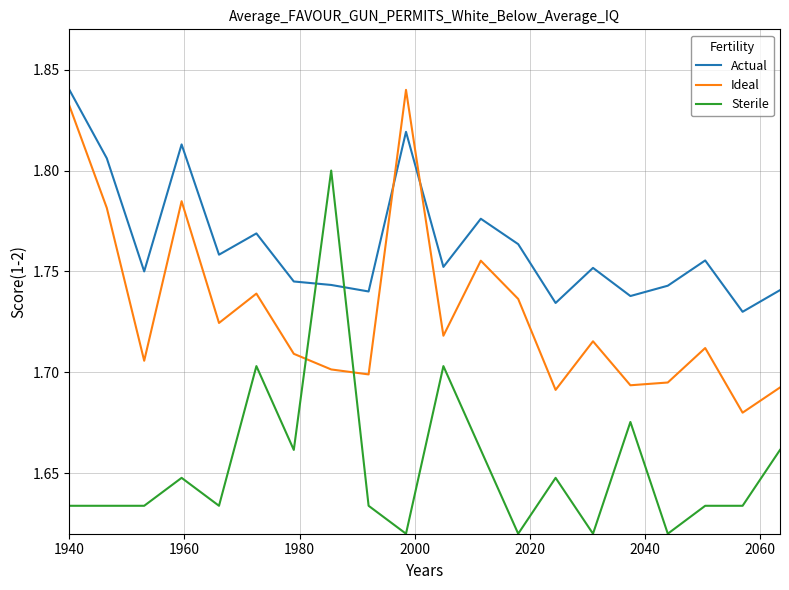

List the series in order of their overall mean, highest first.

Actual, Ideal, Sterile